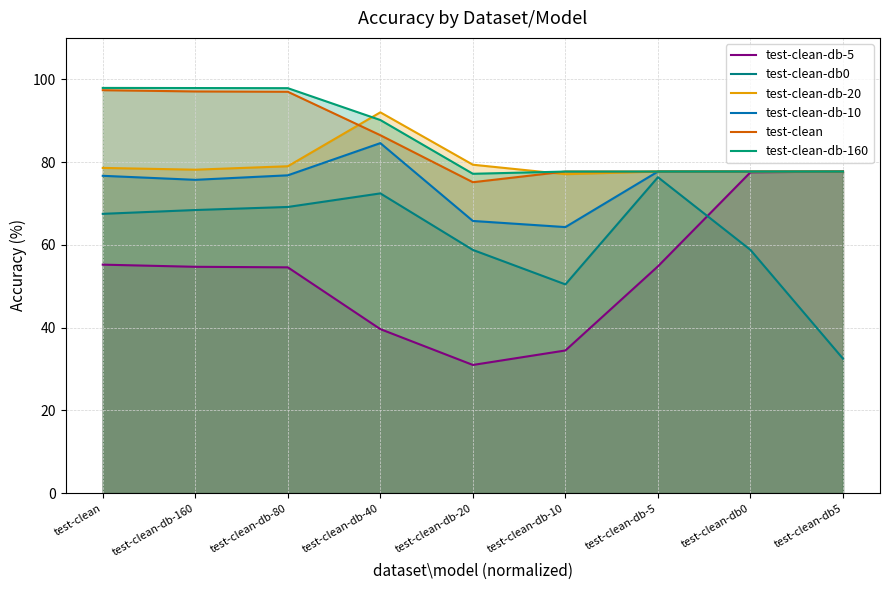

Does the chart display data point markers on the line(s)?

No